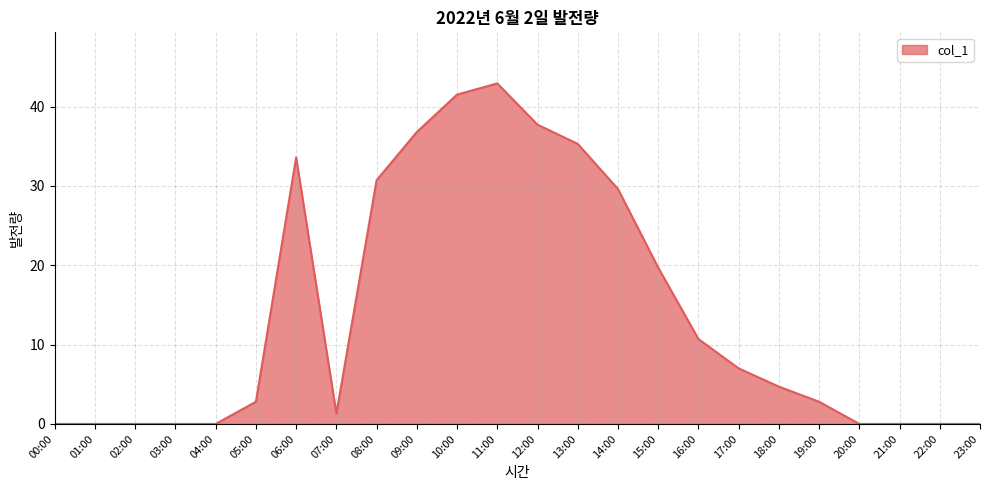

What is the sum of all values?

337.1